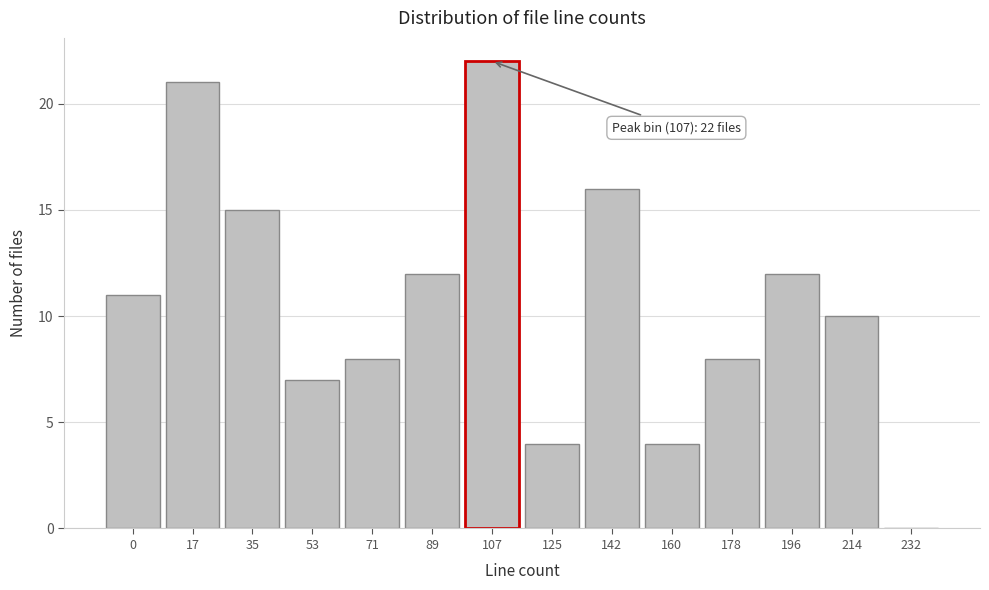

Reading left to right, what are all the values shown in this chart?

0=11	17=21	35=15	53=7	71=8	89=12	107=22	125=4	142=16	160=4	178=8	196=12	214=10	232=0